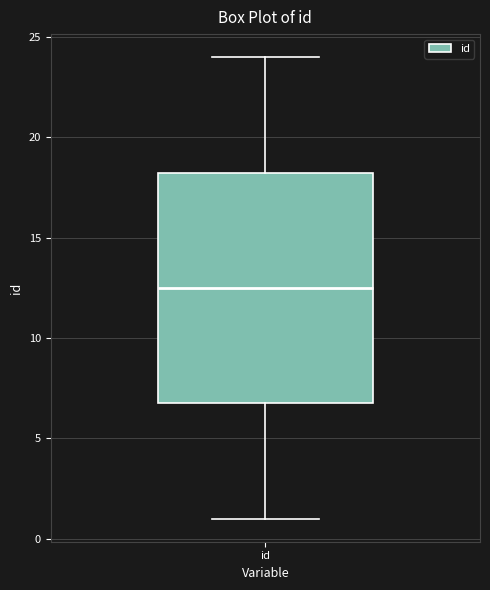

Where is the lower edge of the box for id on the y-axis? The values are not printed on the chart, so give them approximately, as read against the axis.

7.0